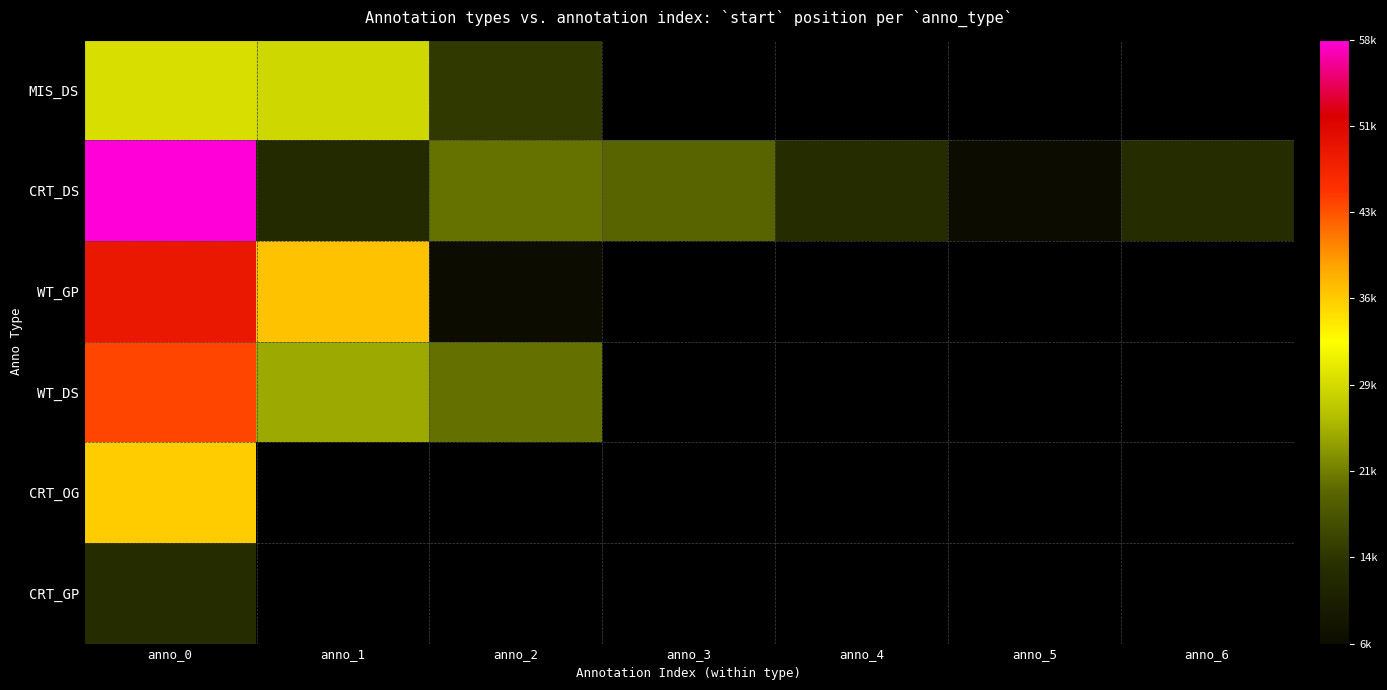

What is the lowest value of the CRT_GP series?

13118.0